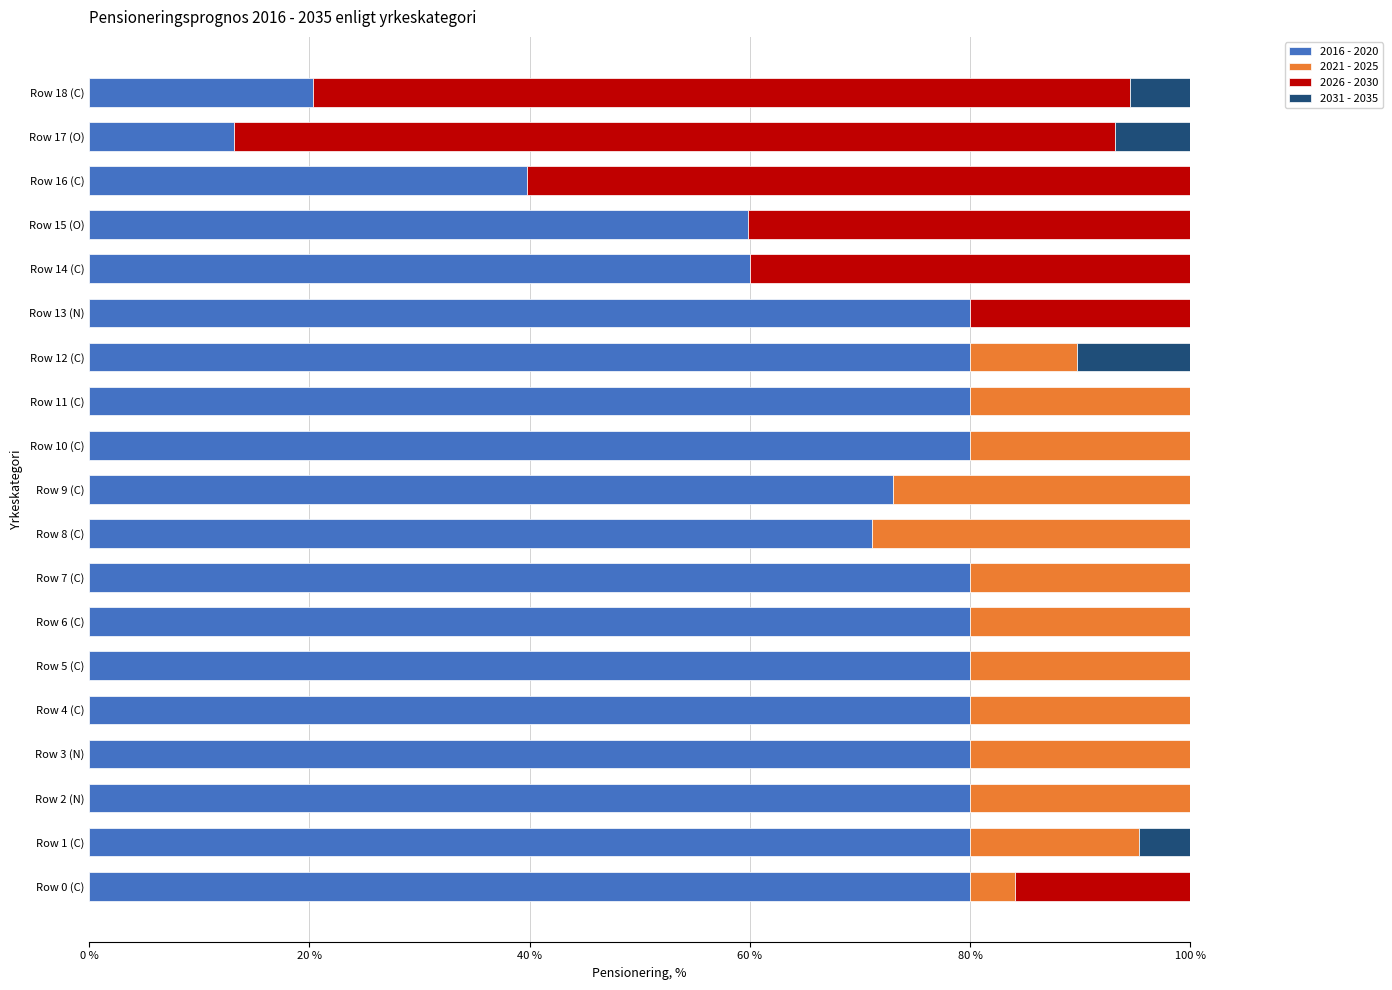

Which category has the highest value in the 2021 - 2025 series?

Row 8 (C)